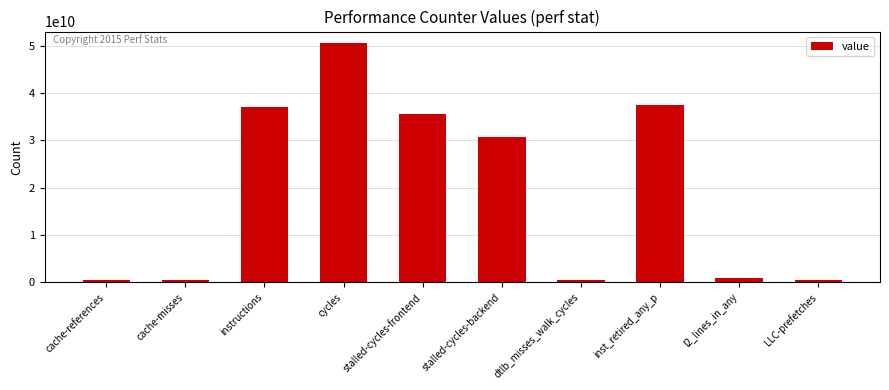

The chart shows a value of 55083322845 at instructions. True or false?

False